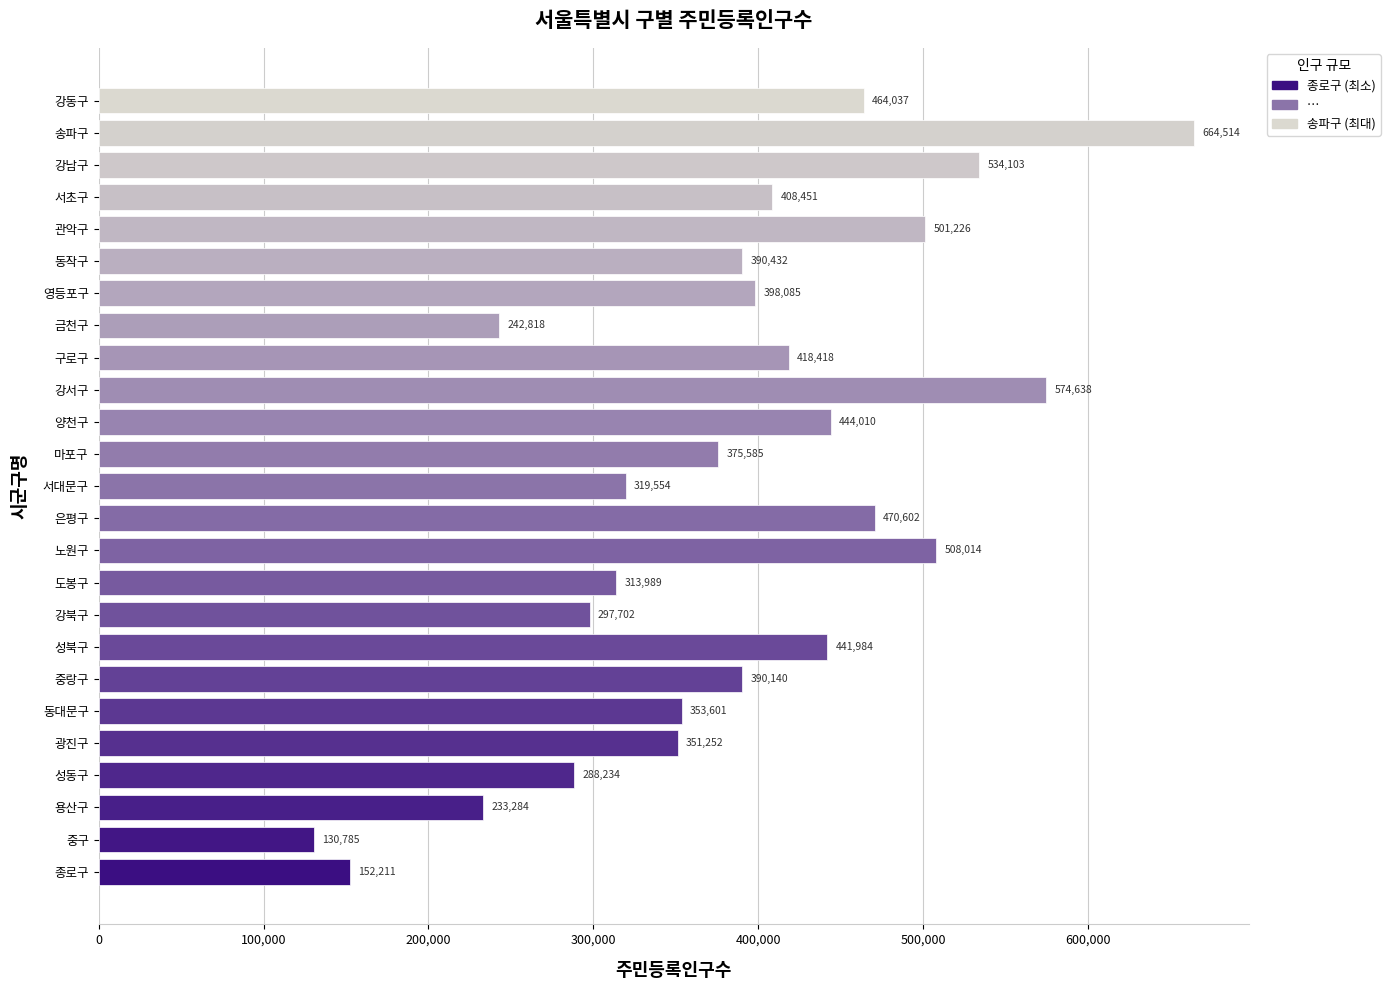

Read the value at 강동구, to the nearest 50.

464050